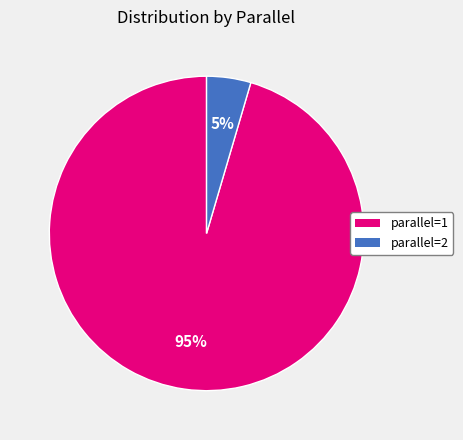

To the nearest percent, what percentage of the pie is parallel=2?

5%